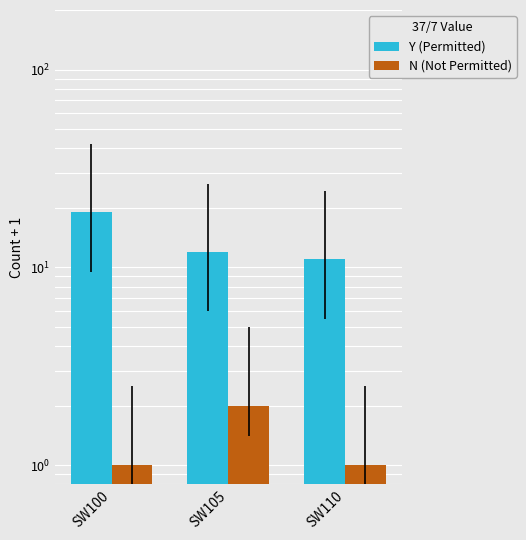

Count the number of categories in the chart.

3